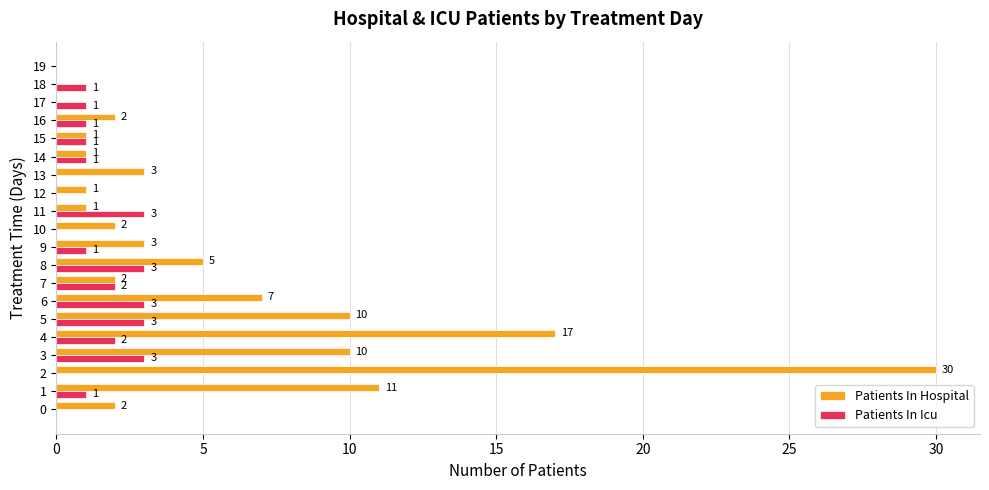

What is the sum of the Patients In Hospital values at 14 and 6?

8